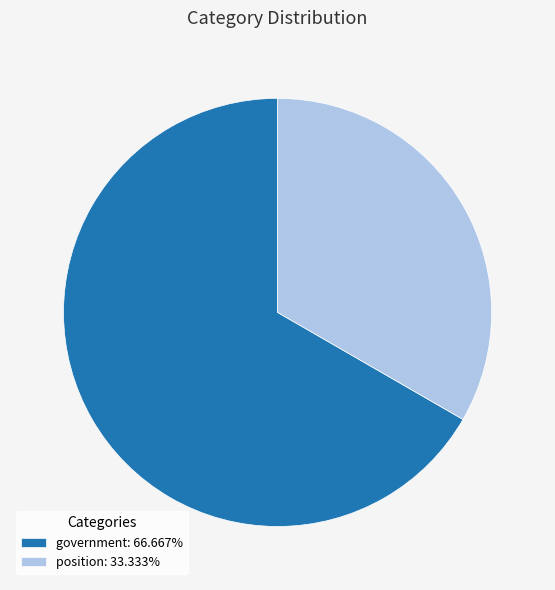

Is it true that position is 33% of the pie?

True